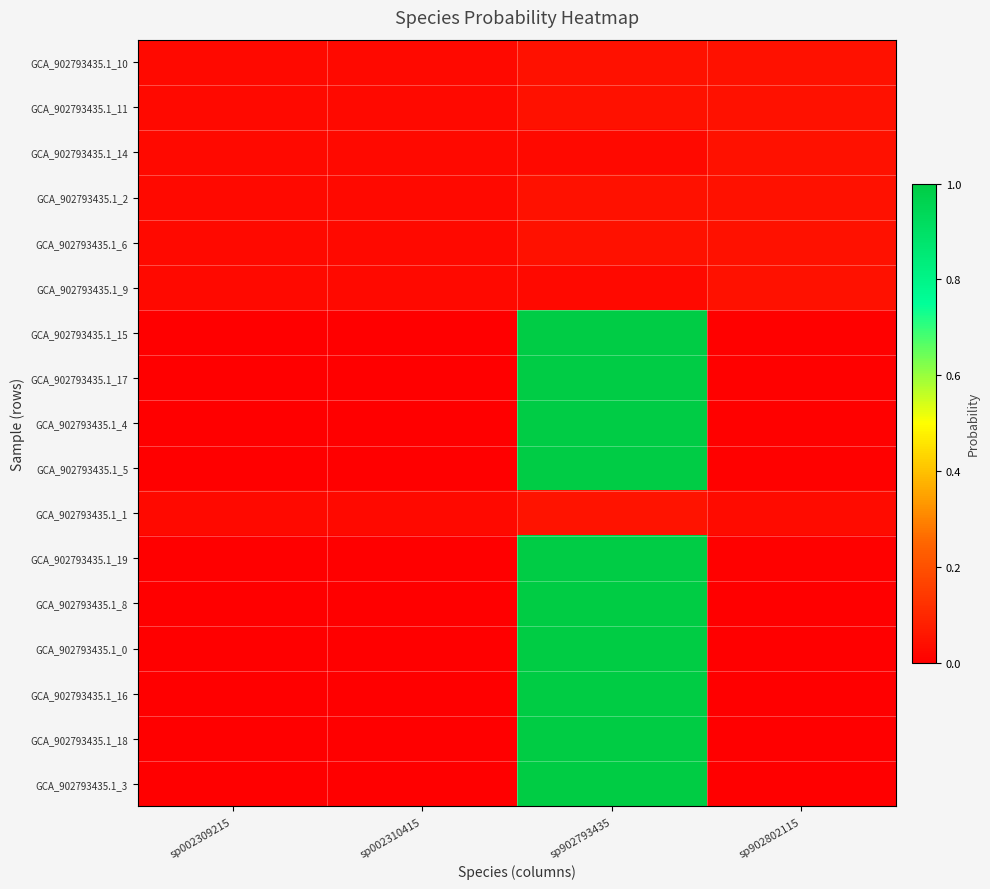

Between sp902802115 and sp002310415, which is larger?

sp902802115